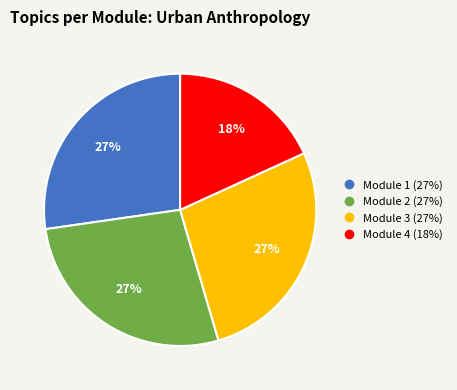

To the nearest percent, what is the average slice percentage?

25%